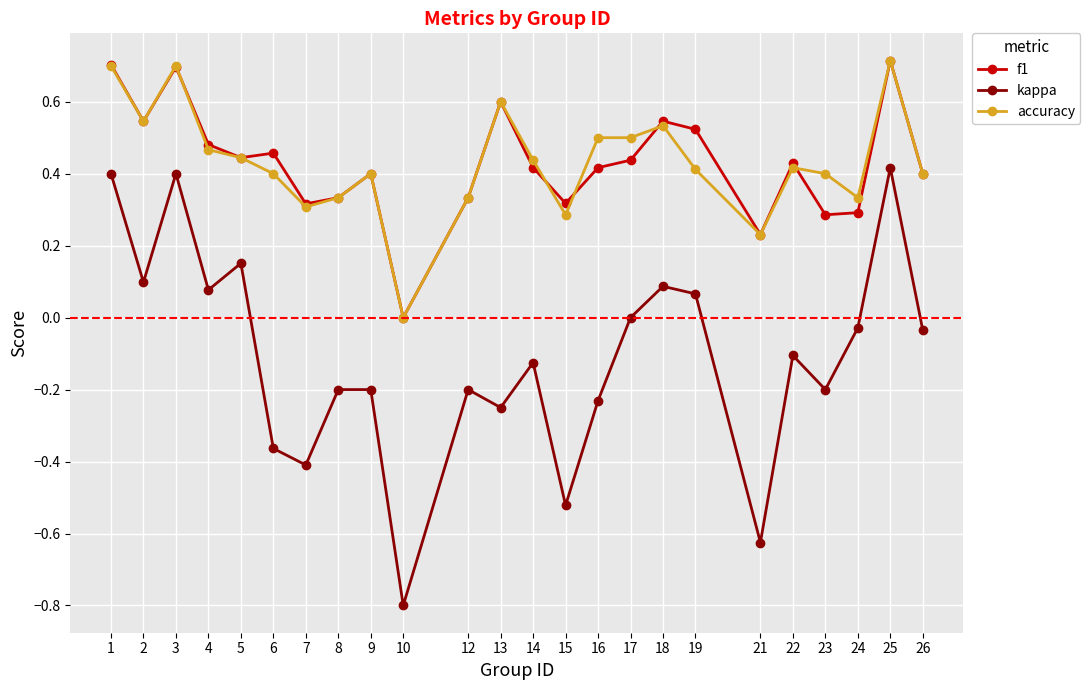

The f1 series shows 0.3 at 8. True or false?

True